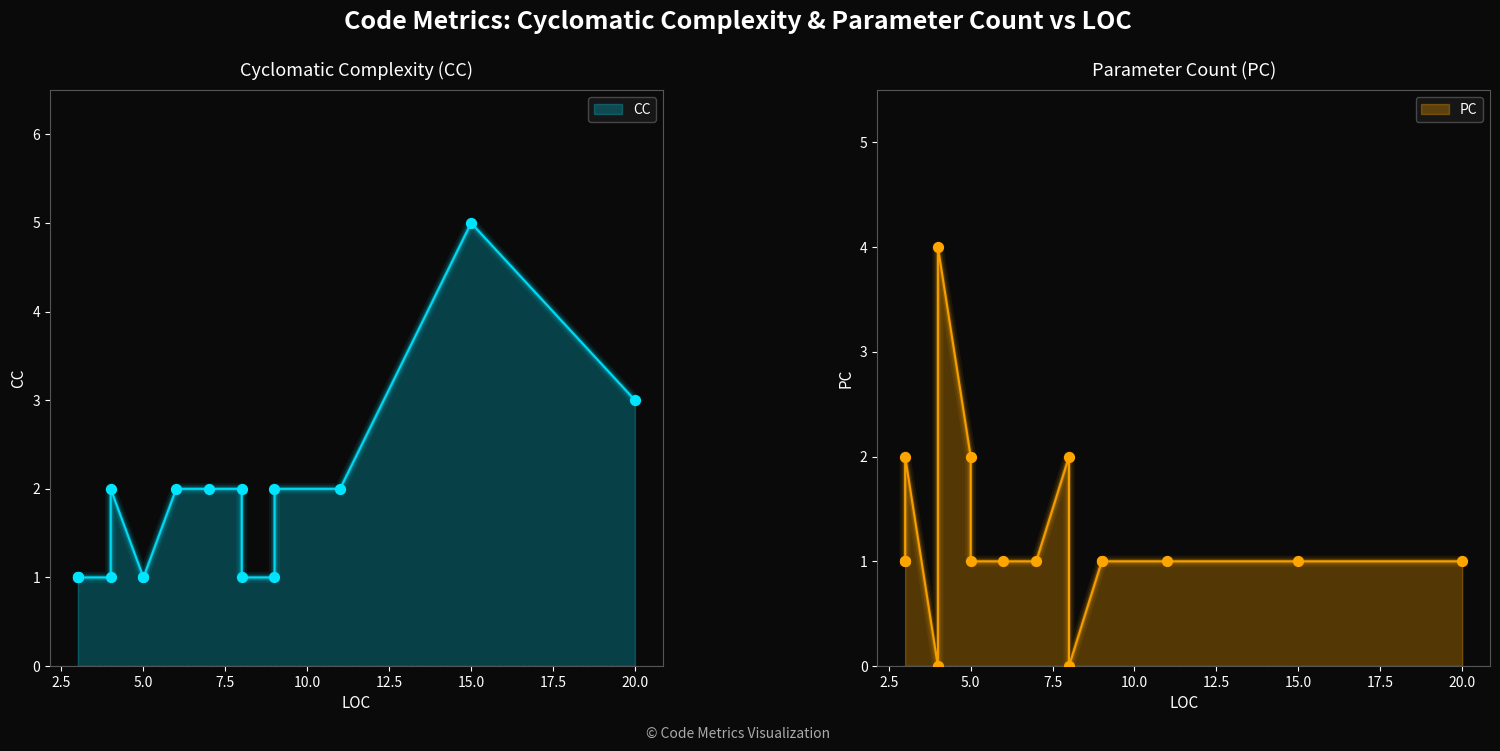

At how many categories does at least one series exceed 1?

10